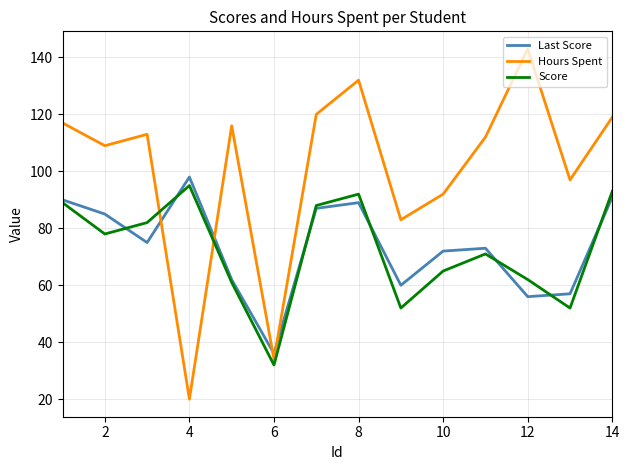

Which series has the largest range (max minus min)?

Hours Spent